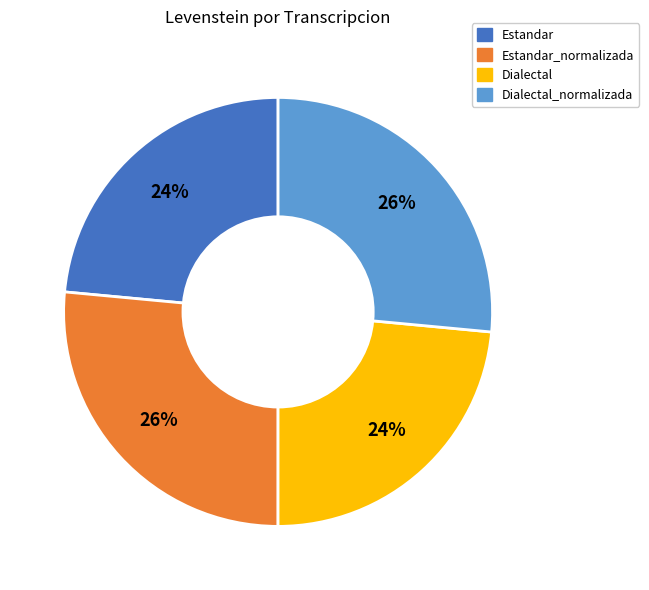

How many slices are in this pie chart?

4